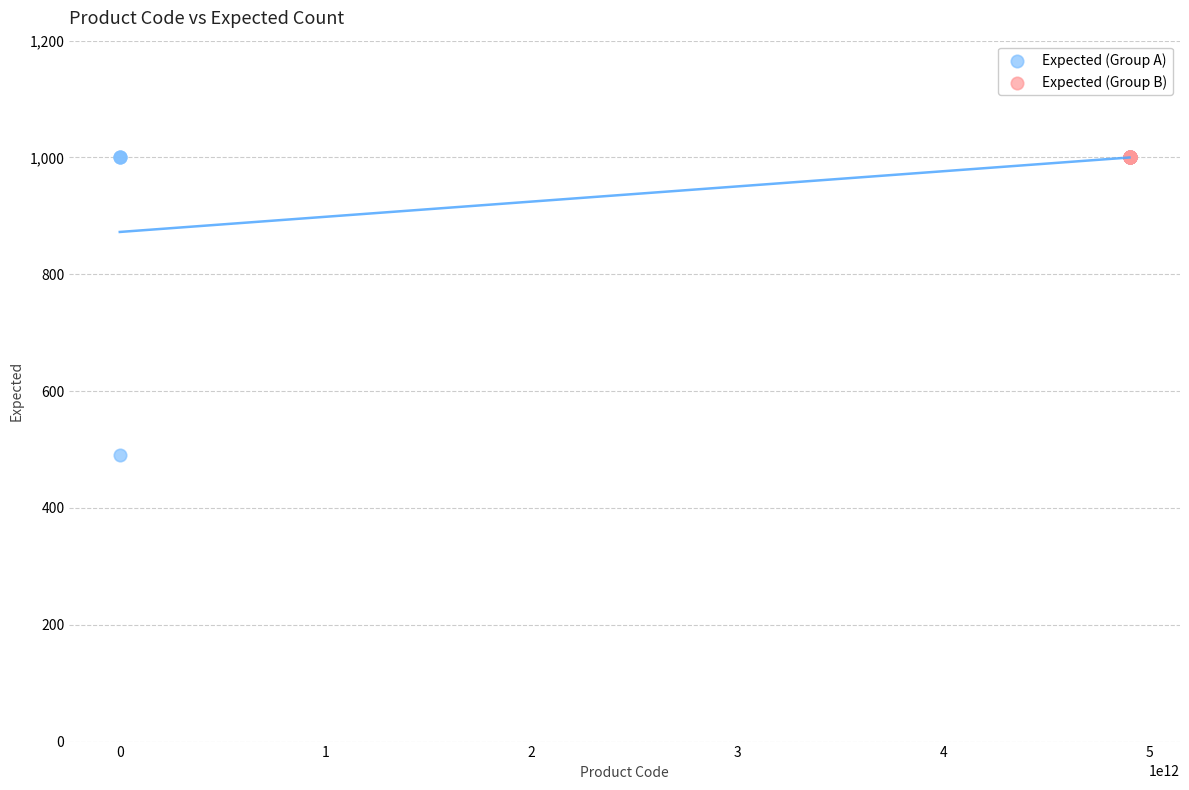

Which series contains the lowest Y value?

Expected (Group A)